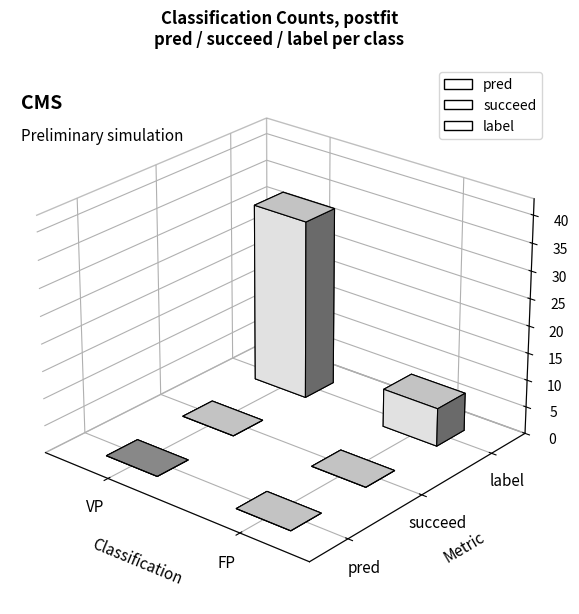

What is the label of the 4th bar from the right?

3